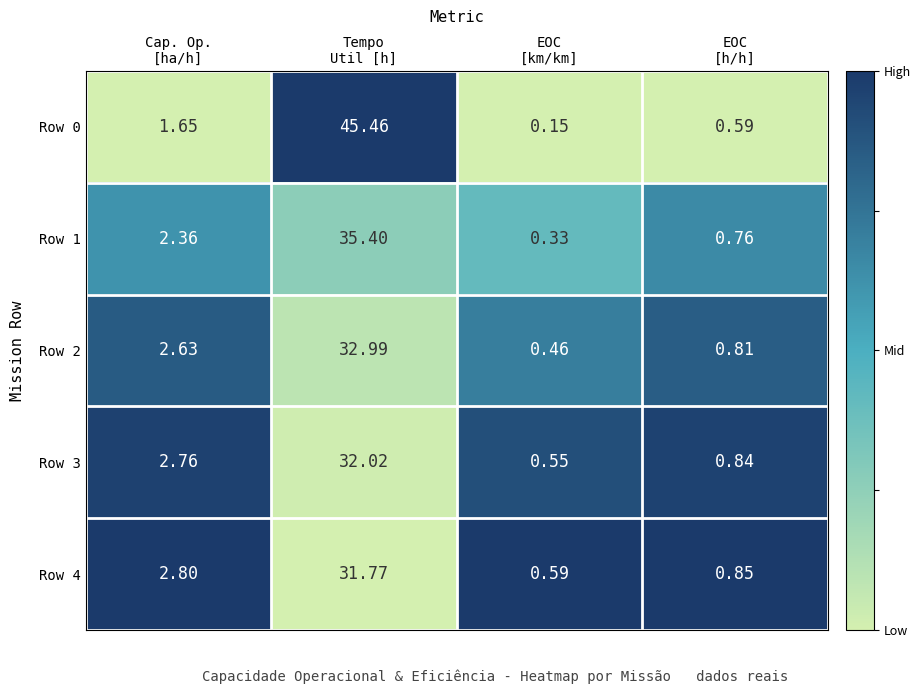

How many series are shown in this chart?

5